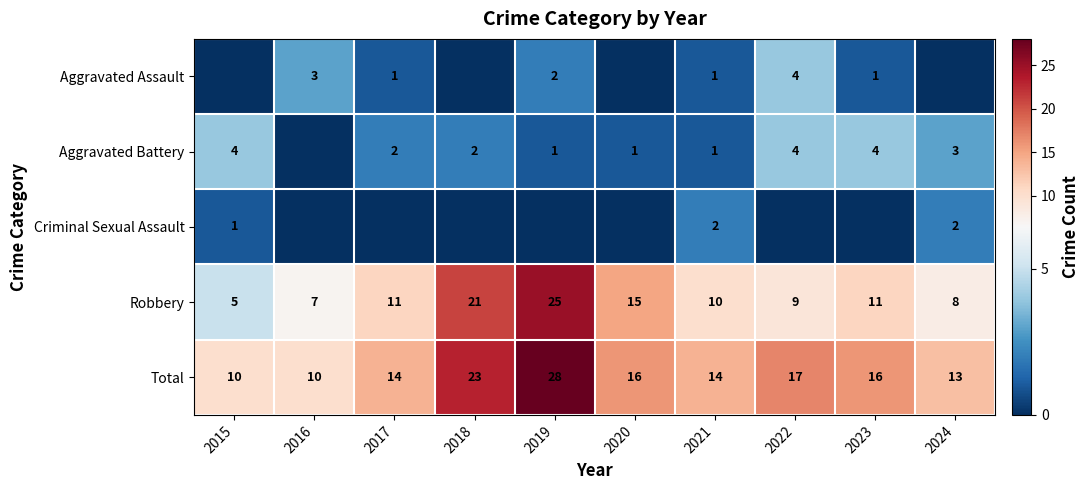

What is the difference between the second highest and second lowest values in the Robbery series?

14